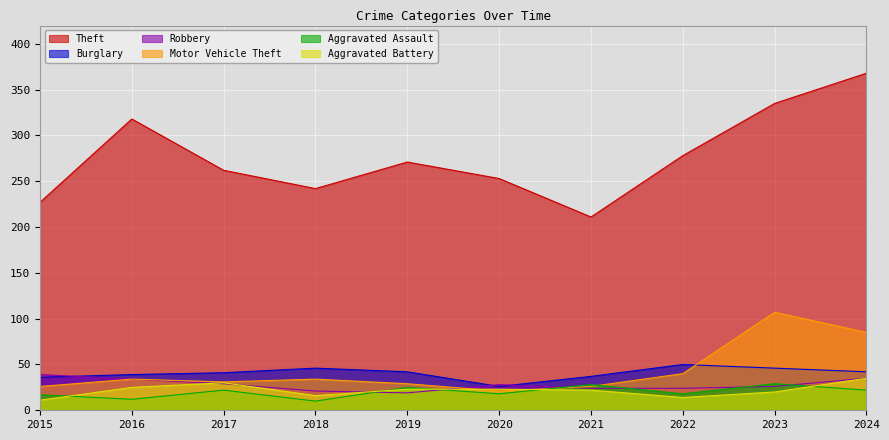

Which series has the largest total across all categories?

Theft